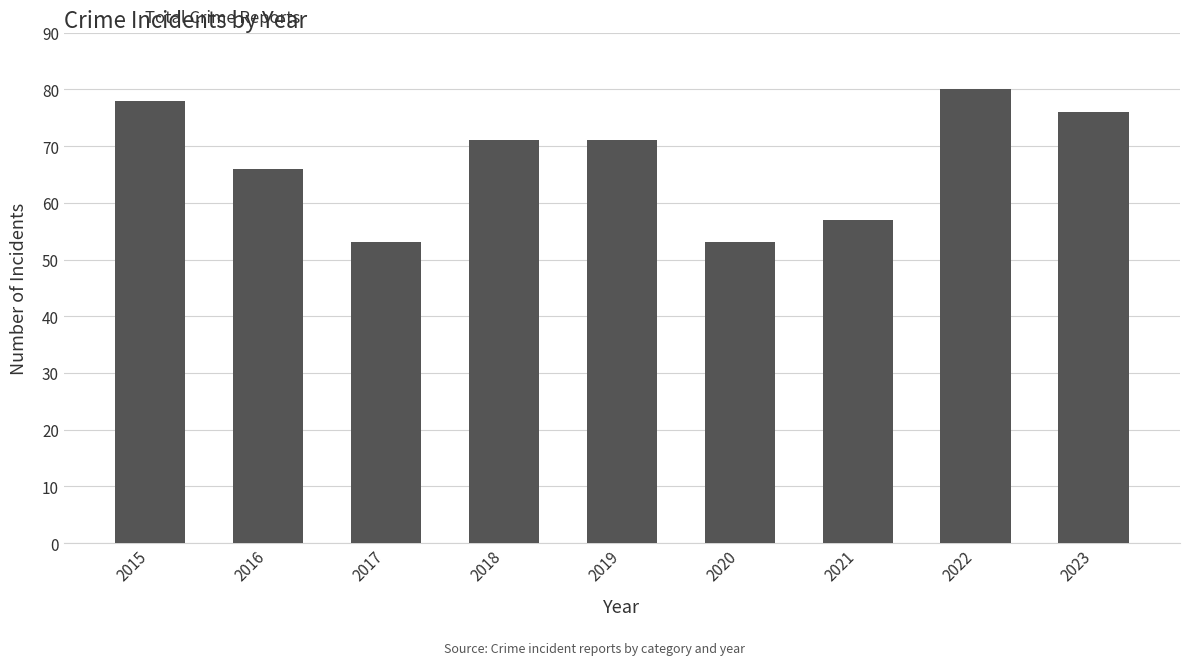

What is the maximum value shown in the chart?

80